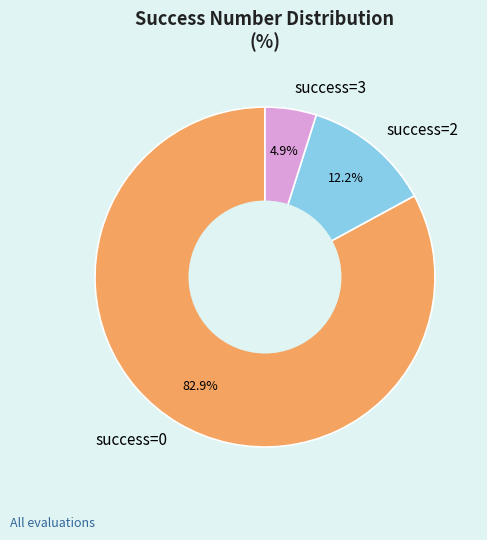

Which has a higher value, success=2 or success=0?

success=0